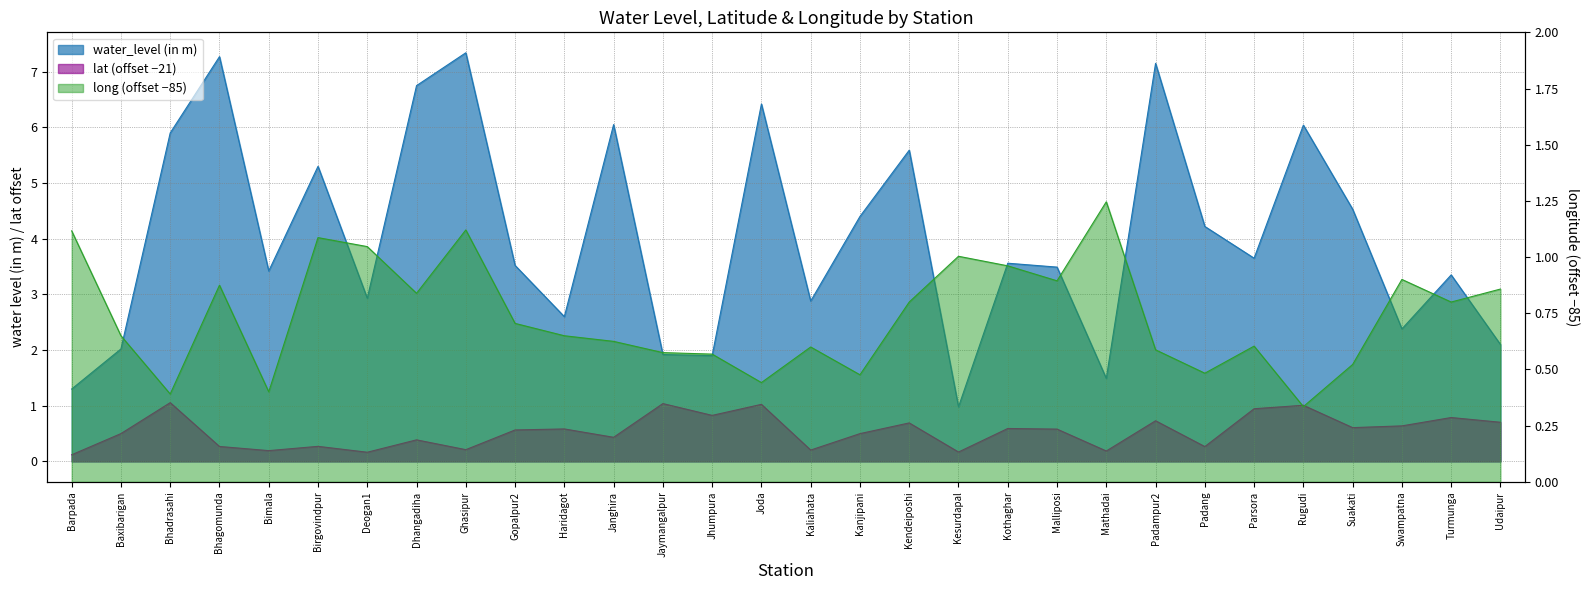

What is the total value across all series at Birgovindpur?

6.7